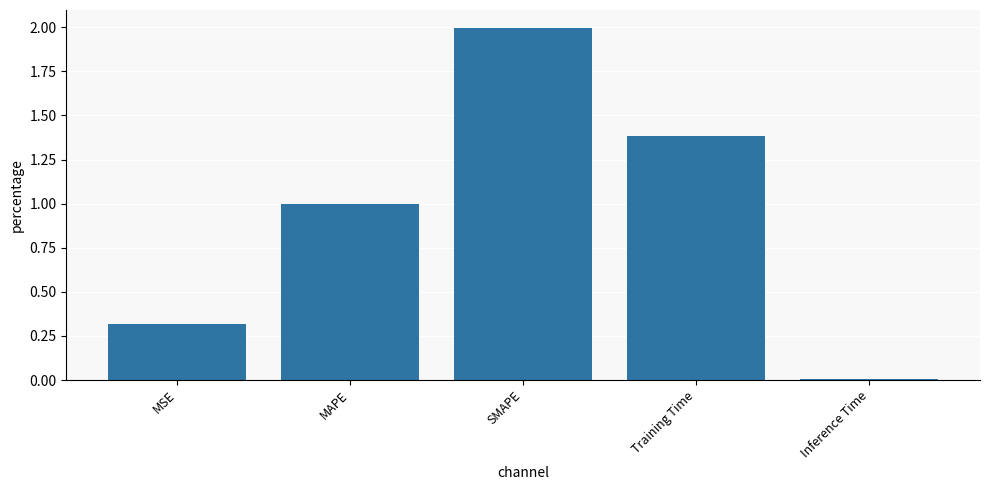

What is the difference between the values at Inference Time and MAPE?

1.0